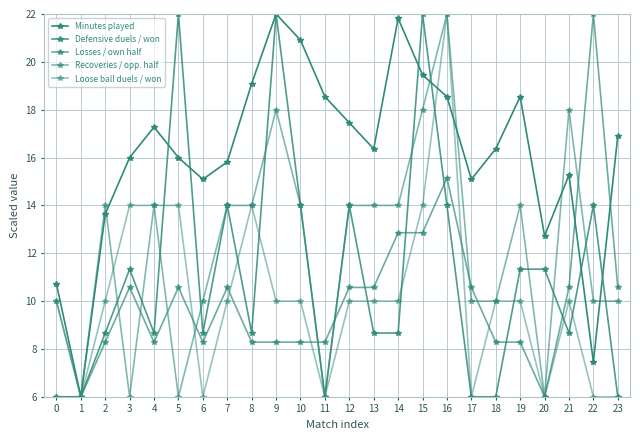

Count the number of categories in the chart.

24